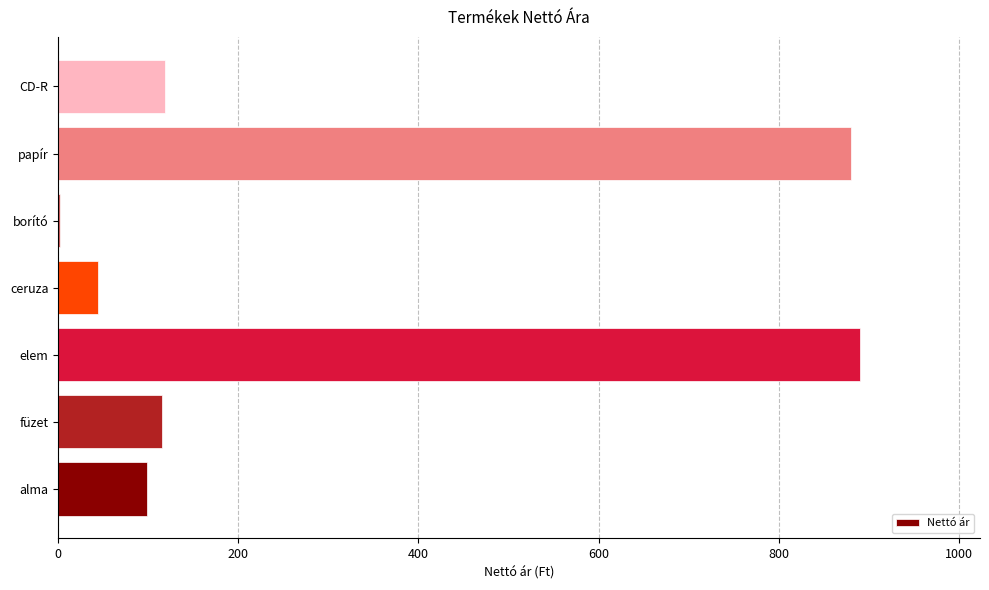

What is the sum of all values?

2149.5